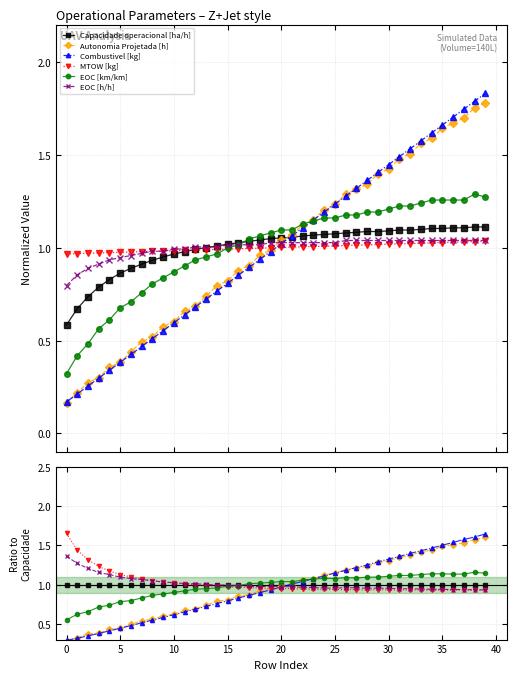

What is the minimum value for Autonomia Projetada [h]?

0.3